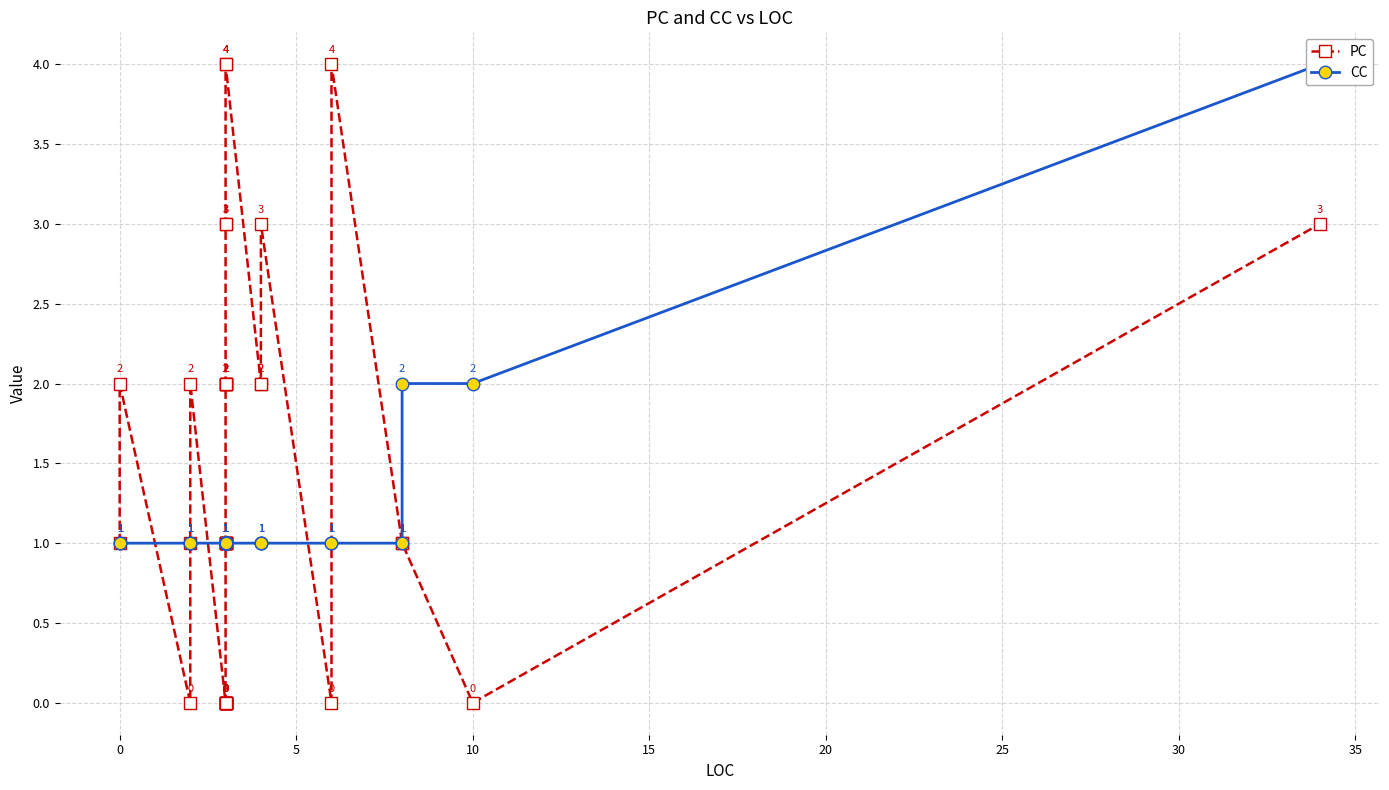

What is the maximum value for CC?

4